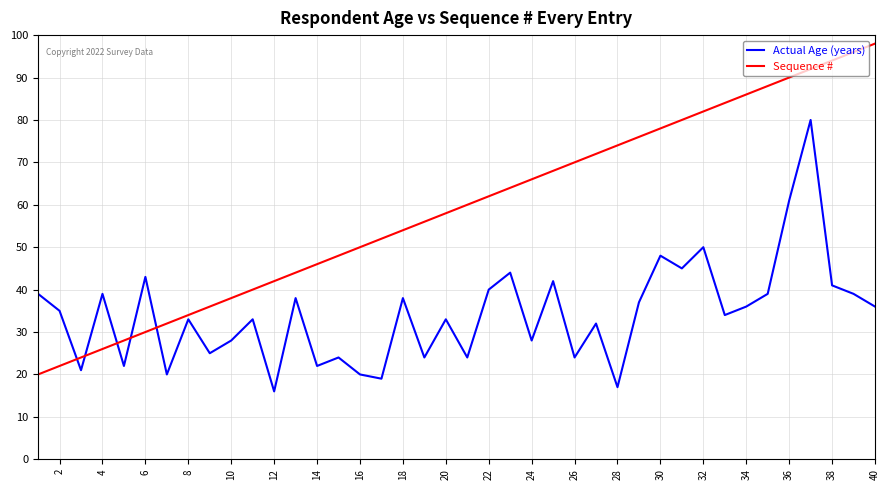

How many lines are shown in the chart?

2